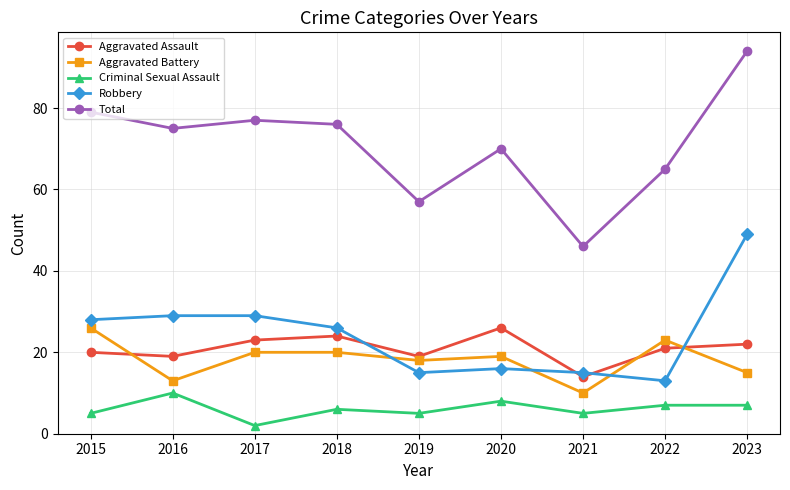

Which category has the lowest value across all series?

2017